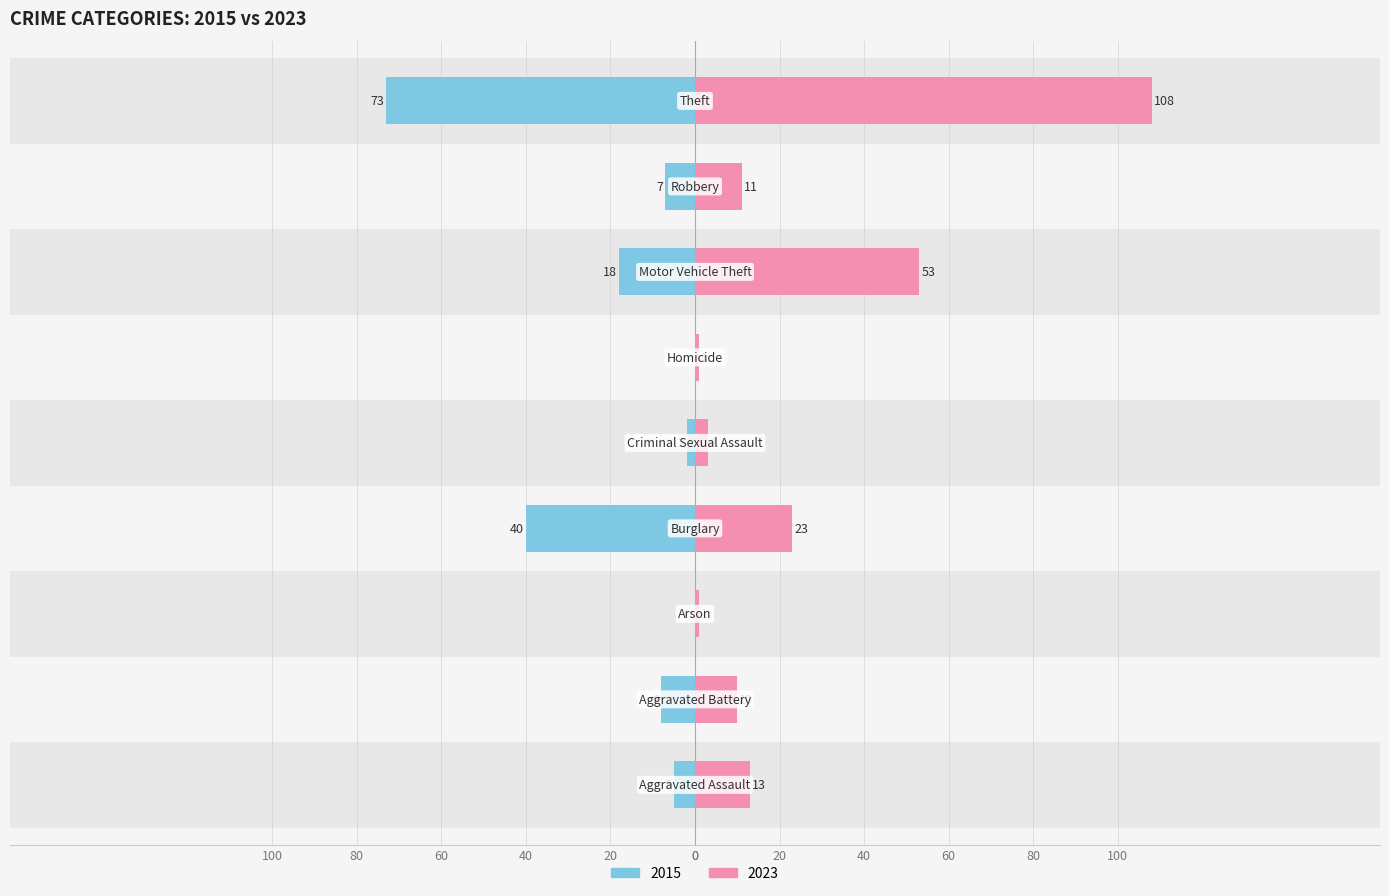

What is the lowest value of the 2023 series?

1